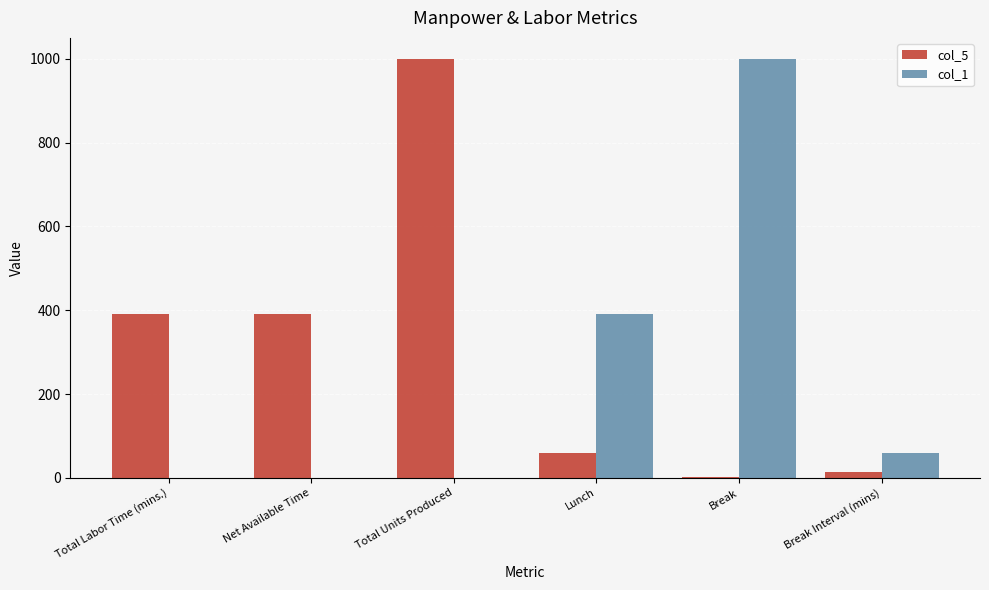

What is the sum of all col_1 values?

1451.2